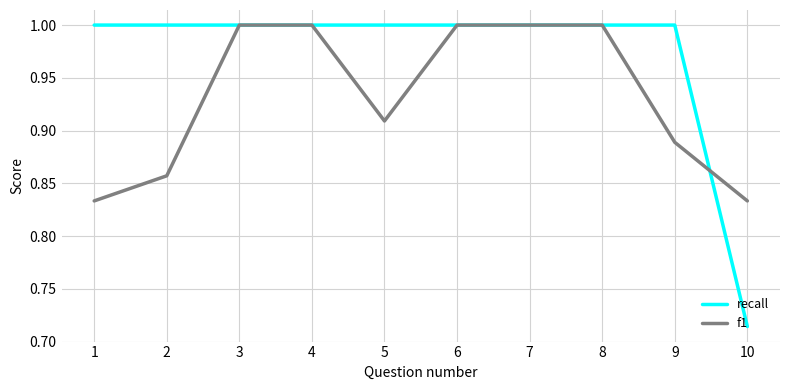

What is the total value across all series at 7?

2.0